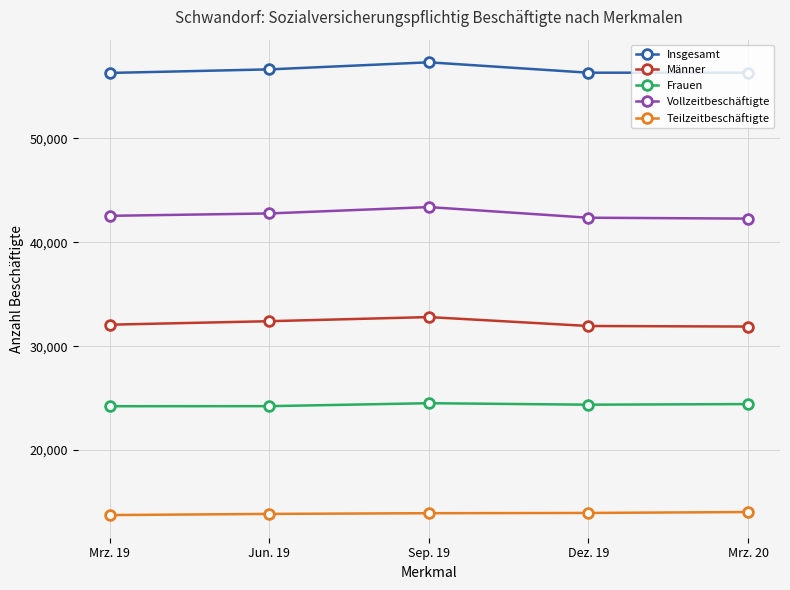

Rank the series by their maximum value, from lowest to highest.

Teilzeitbeschäftigte, Frauen, Männer, Vollzeitbeschäftigte, Insgesamt